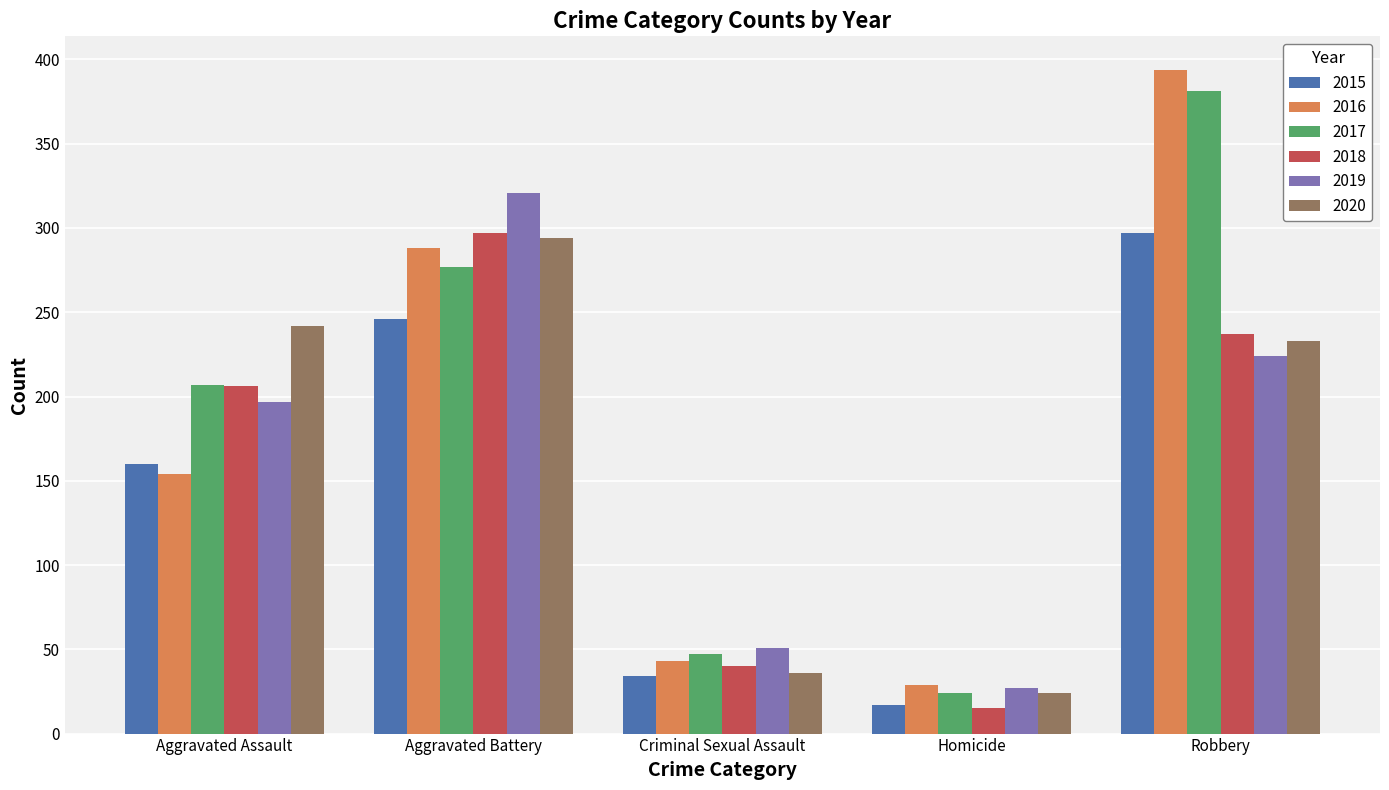

True or false: 2015 has a value of 58 at Criminal Sexual Assault.

False